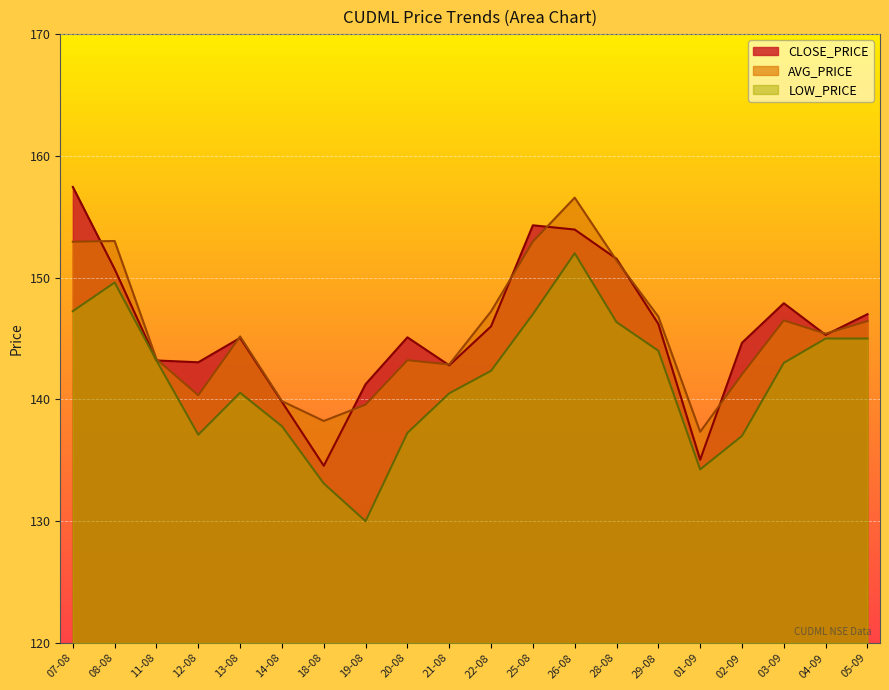

What is the label of the 15th point from the left?

29-08